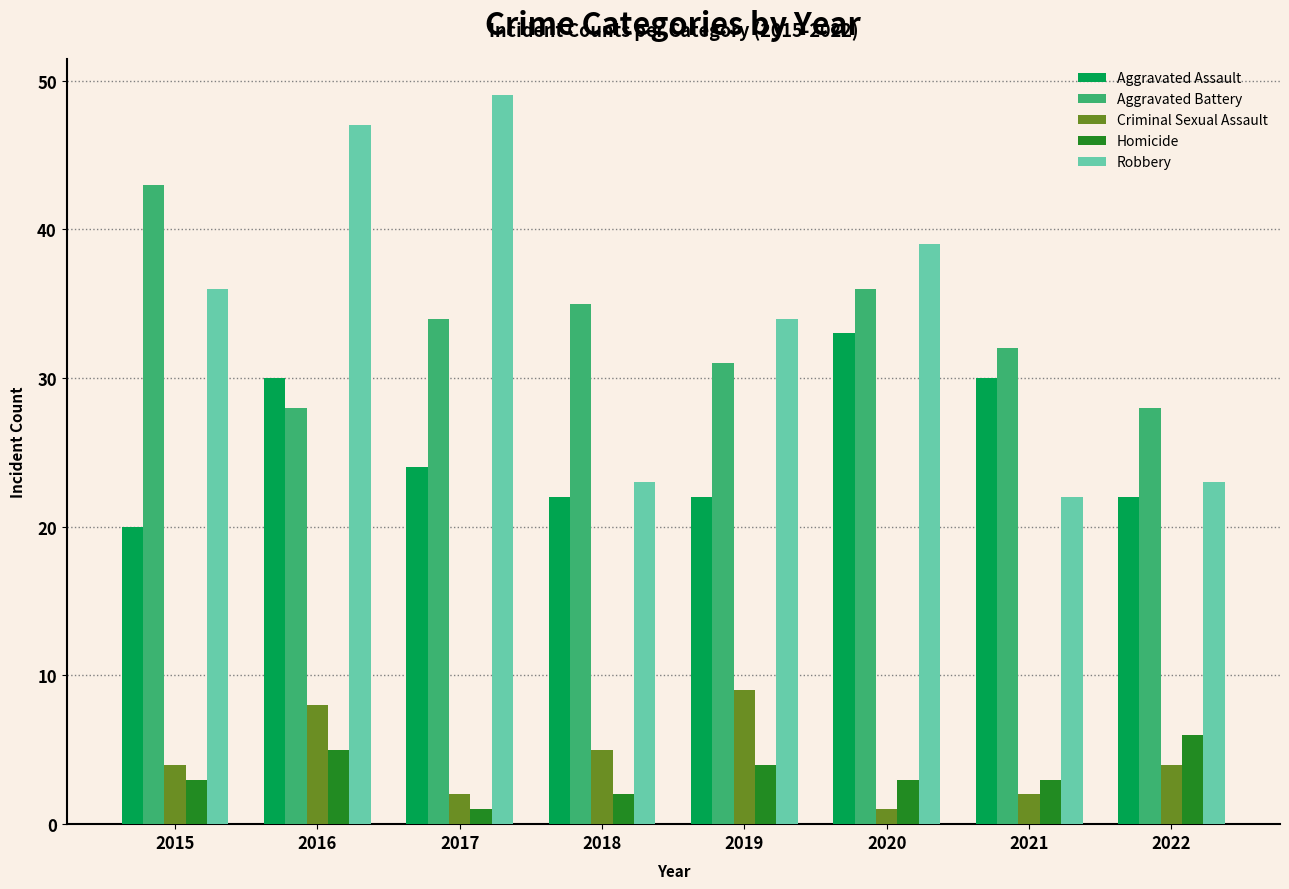

Is it true that Aggravated Assault equals 33 at 2020?

True